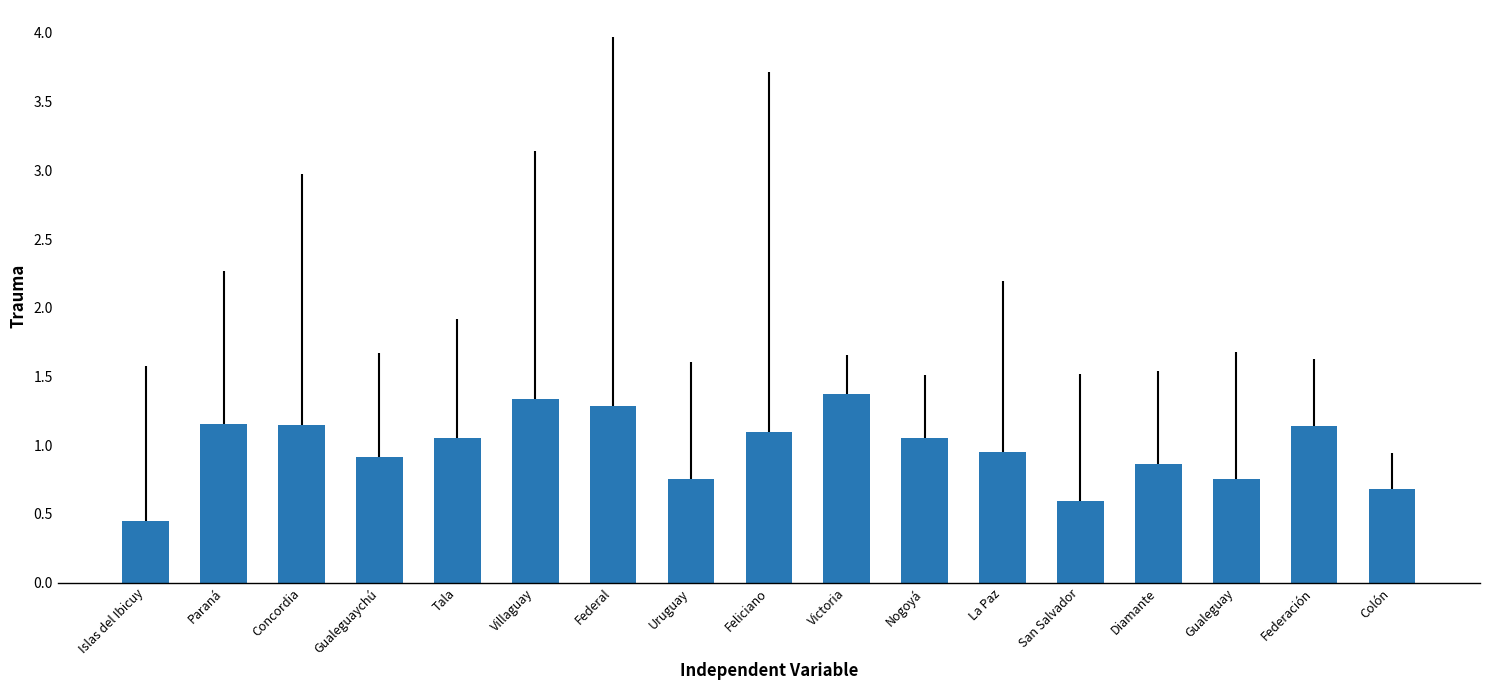

What is the sum of all values?

16.6